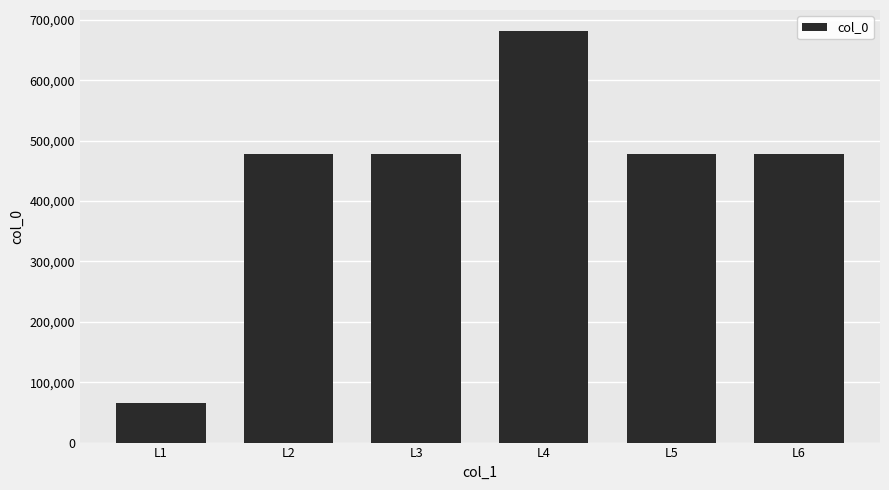

True or false: the data shows 821267 at L5.

False